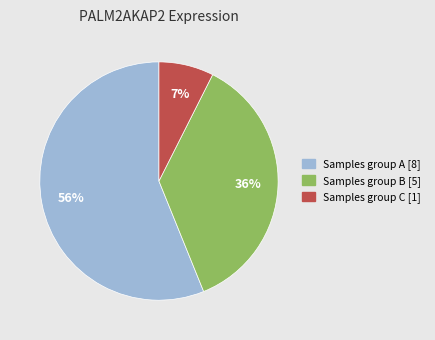

Is there a majority slice in this chart?

Yes